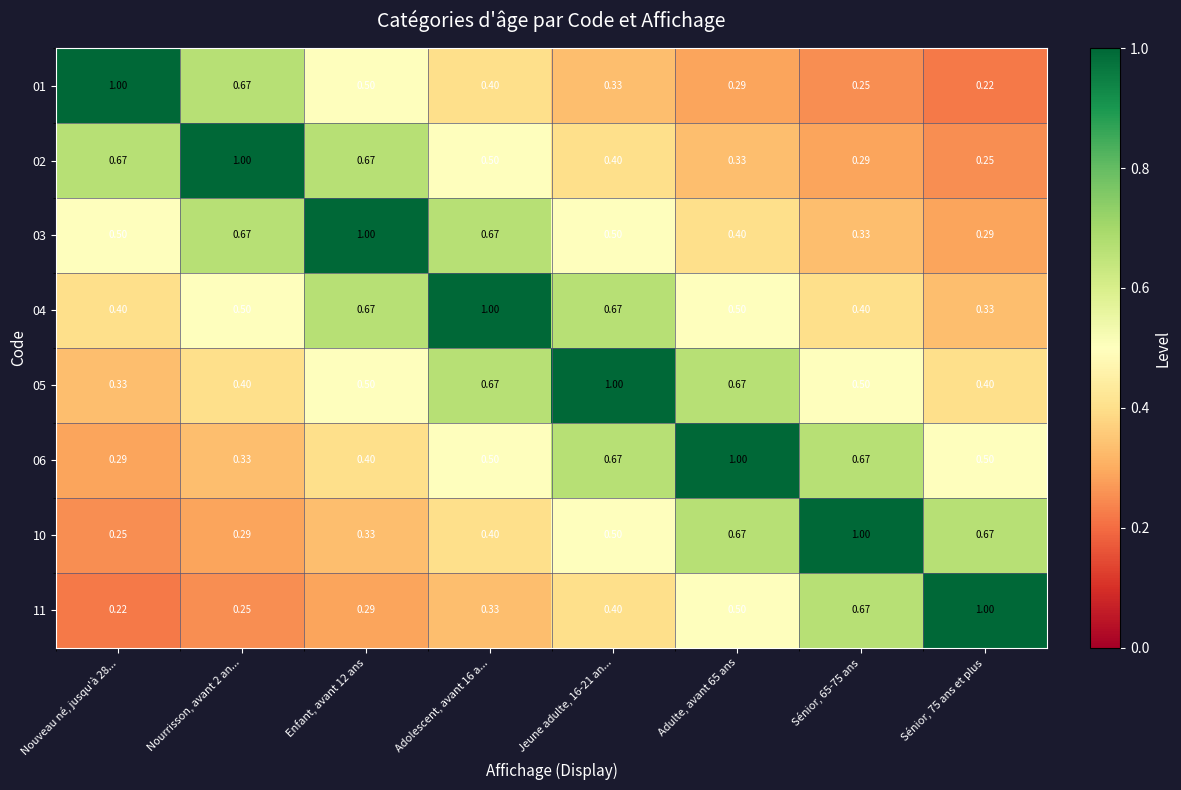

Is the value of 02 at Jeune adulte, 16-21 an... greater than the value of 04 at Jeune adulte, 16-21 an...?

No